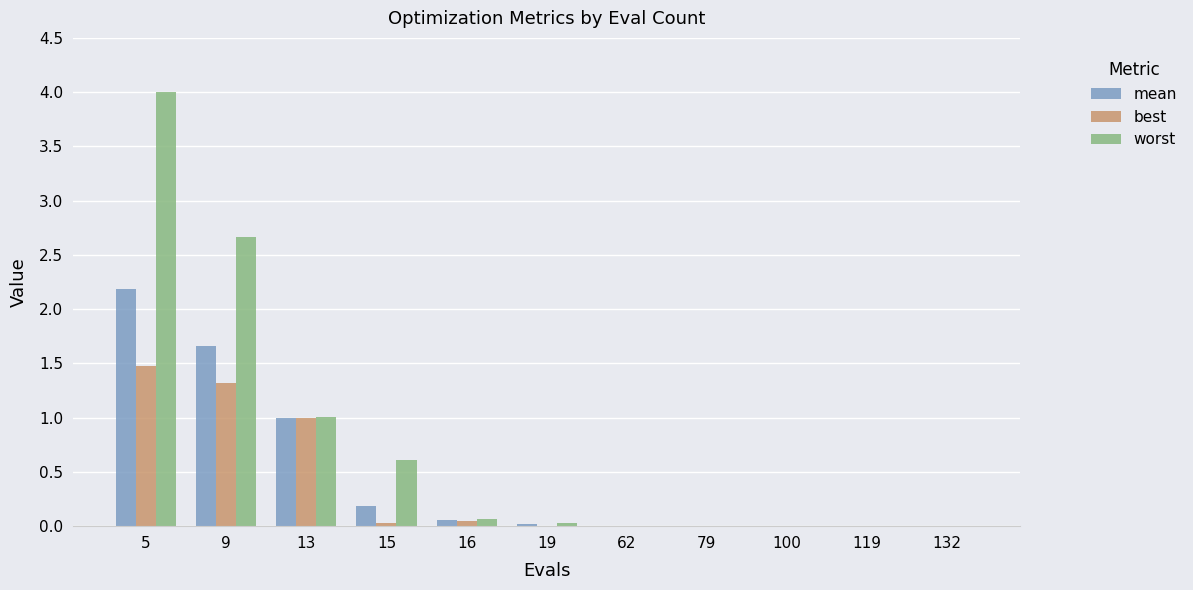

Which category has the highest value in the worst series?

5